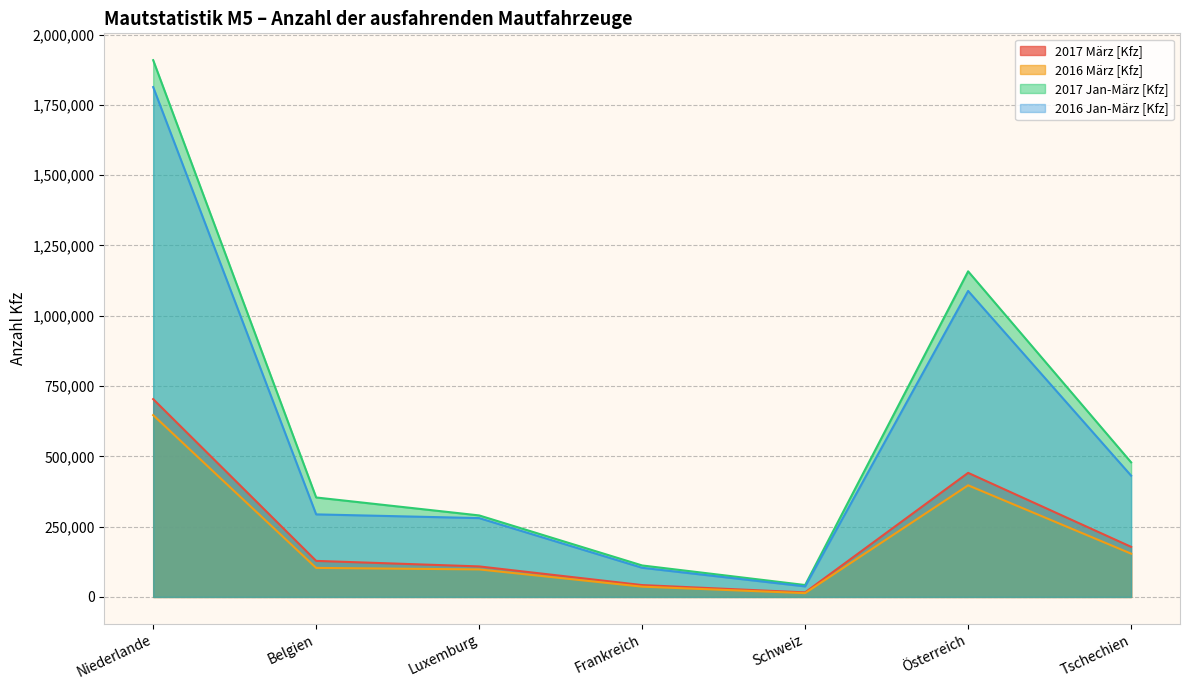

How many interior local valleys does the 2017 März [Kfz] series have?

1